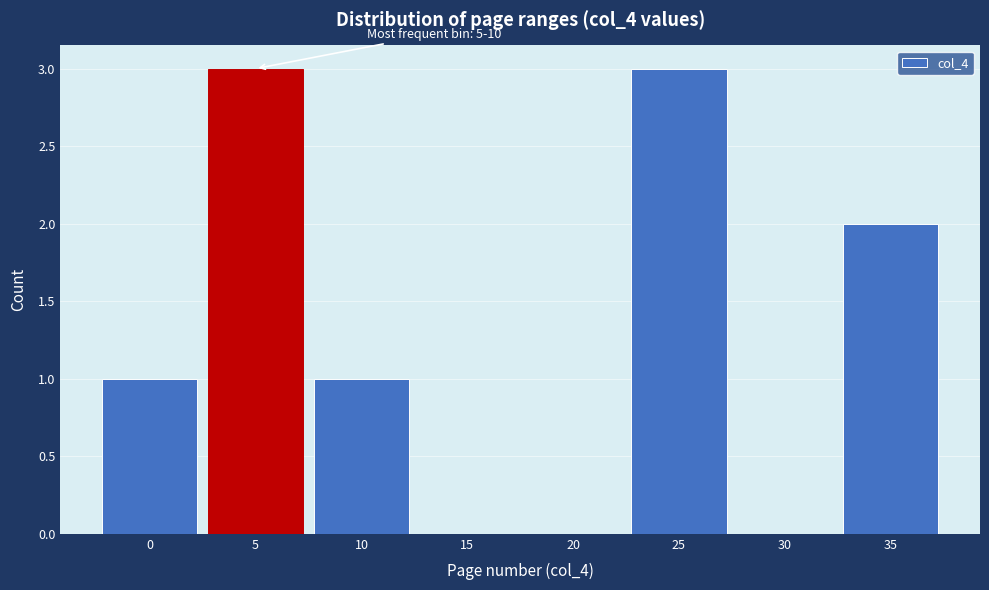

Reading left to right, transcribe all the data shown in this chart.

0=1	5=3	10=1	15=0	20=0	25=3	30=0	35=2